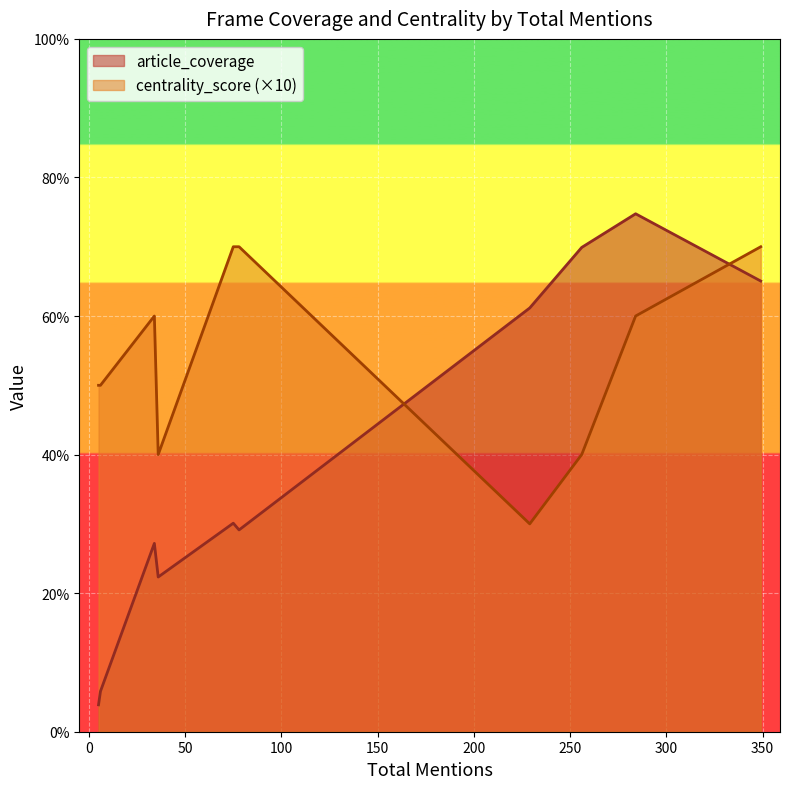

What is the difference between the maximum and minimum values in the centrality_score (×10) series?

40.0